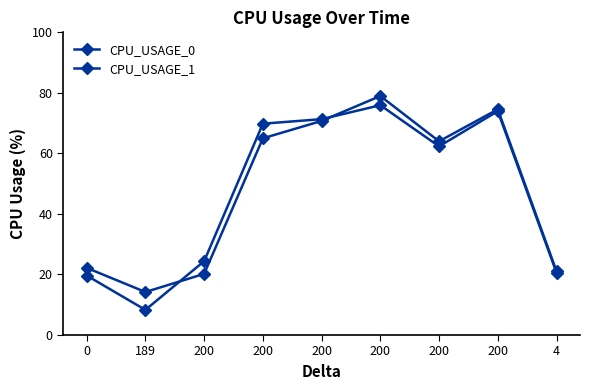

What is the sum of all CPU_USAGE_1 values?

426.3